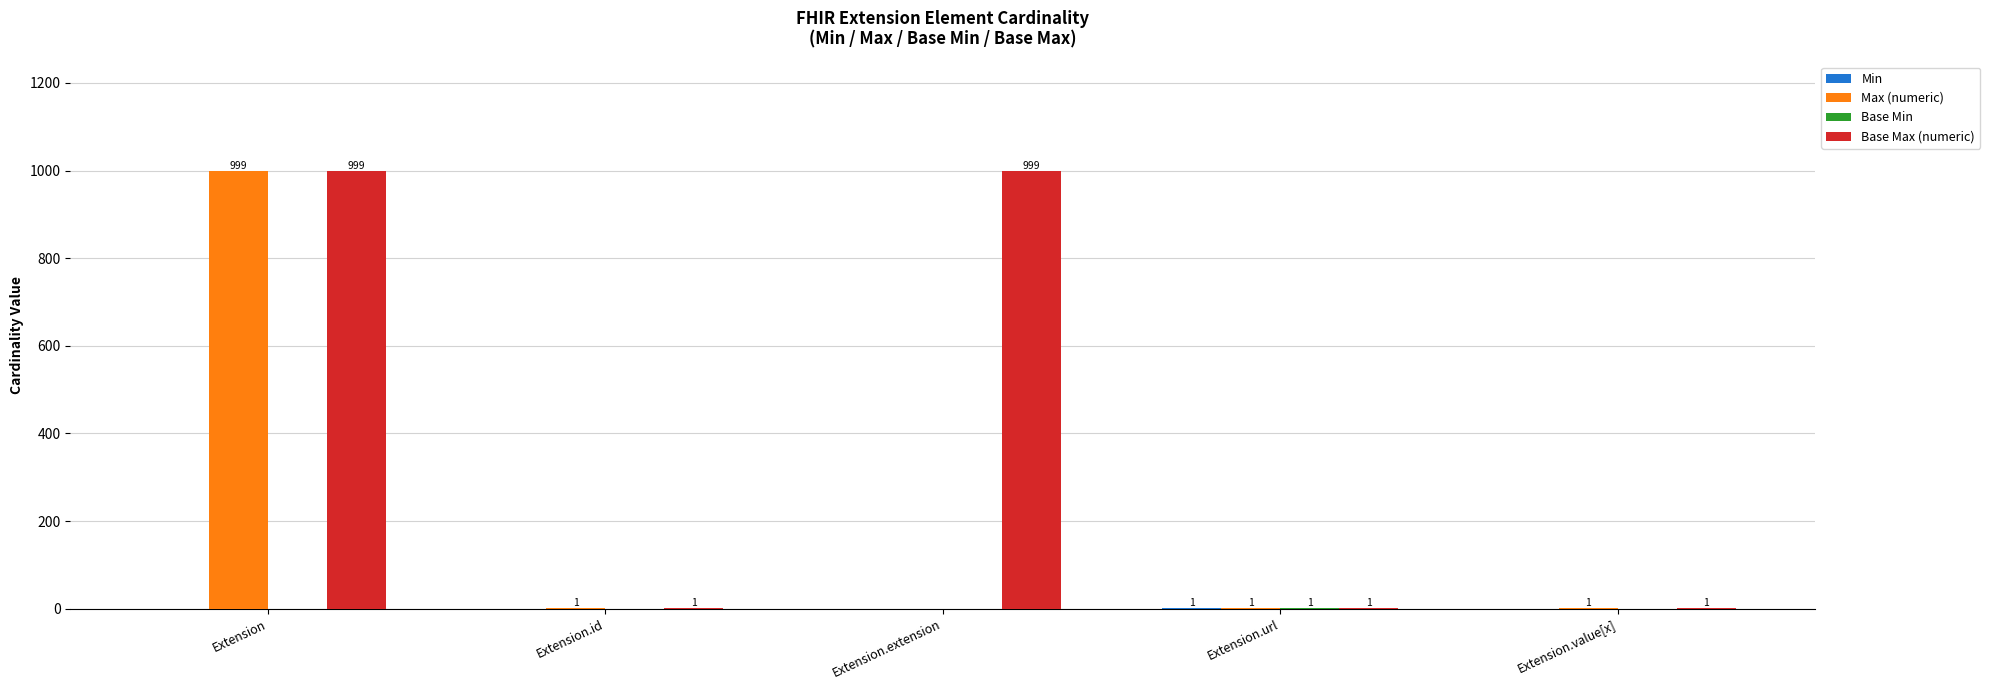

True or false: Max (numeric) has a value of 1 at Extension.id.

True